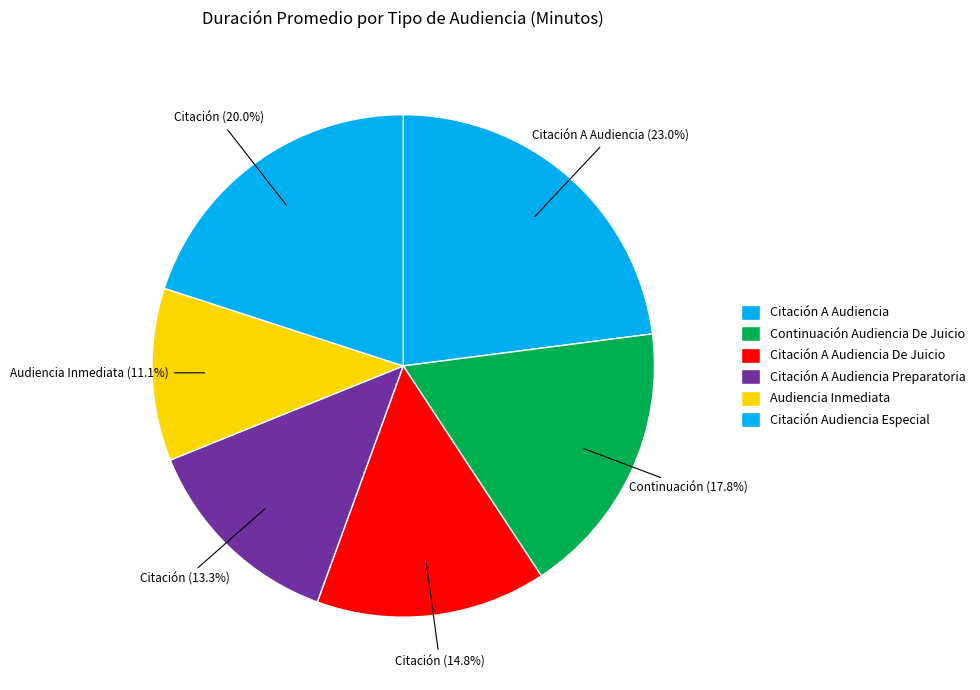

How many slices are in this pie chart?

6